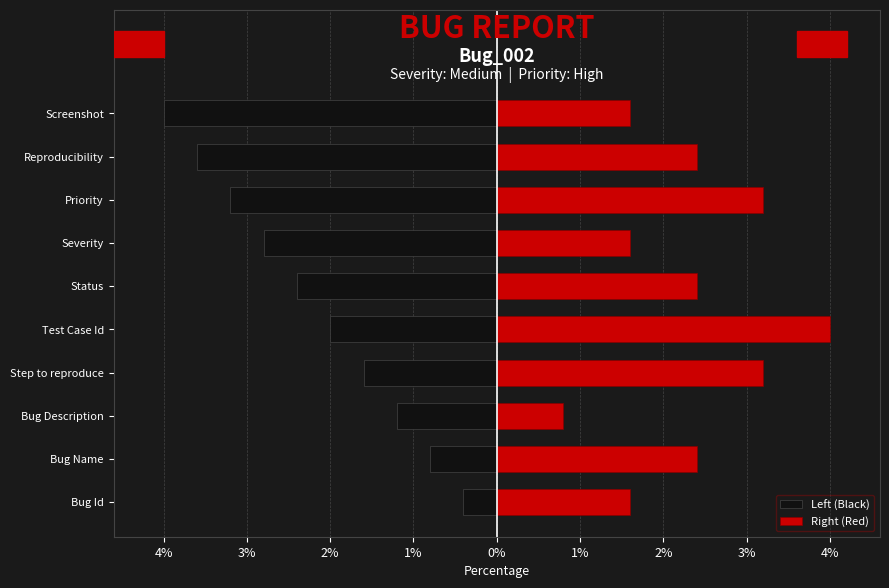

Reading right to left, list all the values displayed in this chart.

Left (Black): -4.0	-3.6	-3.2	-2.8	-2.4	-2.0	-1.6	-1.2	-0.8	-0.4
Right (Red): 1.6	2.4	3.2	1.6	2.4	4.0	3.2	0.8	2.4	1.6